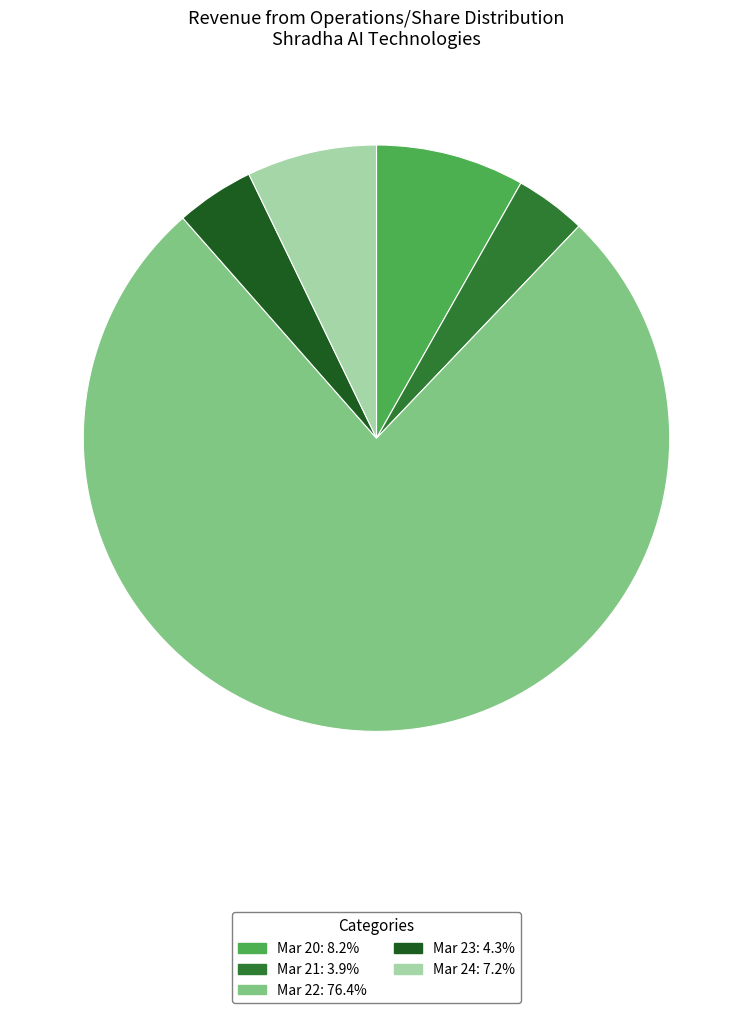

What is the ratio of the value at Mar 24 to the value at Mar 23?

1.7